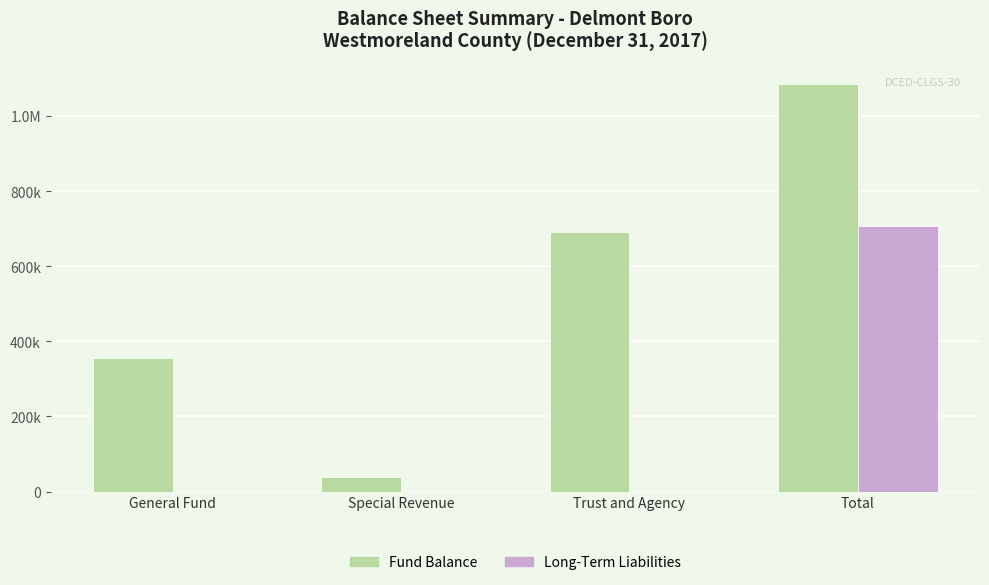

At how many categories does at least one series exceed 459798?

2